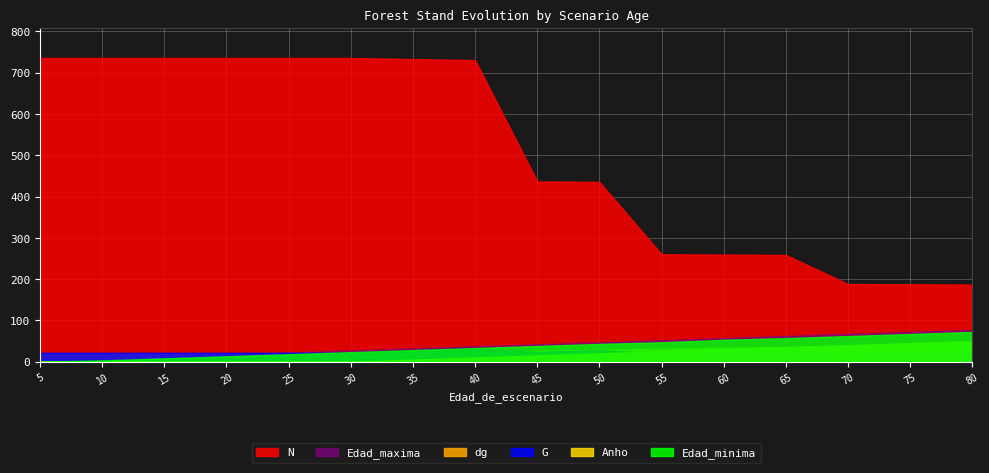

At 80, list the series in order from smallest to largest.

G, dg, Anho, Edad_minima, Edad_maxima, N